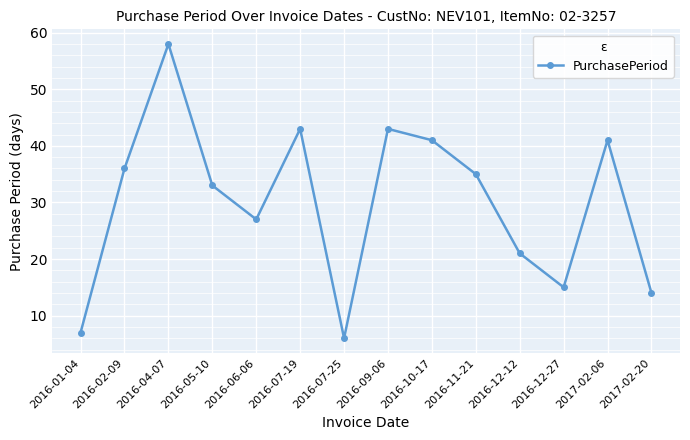

Which category has the highest value across all series?

2016-04-07